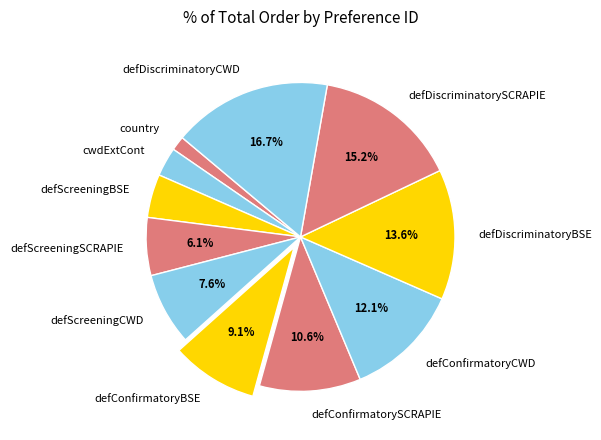

The defDiscriminatoryBSE slice represents 14% of the pie. True or false?

True